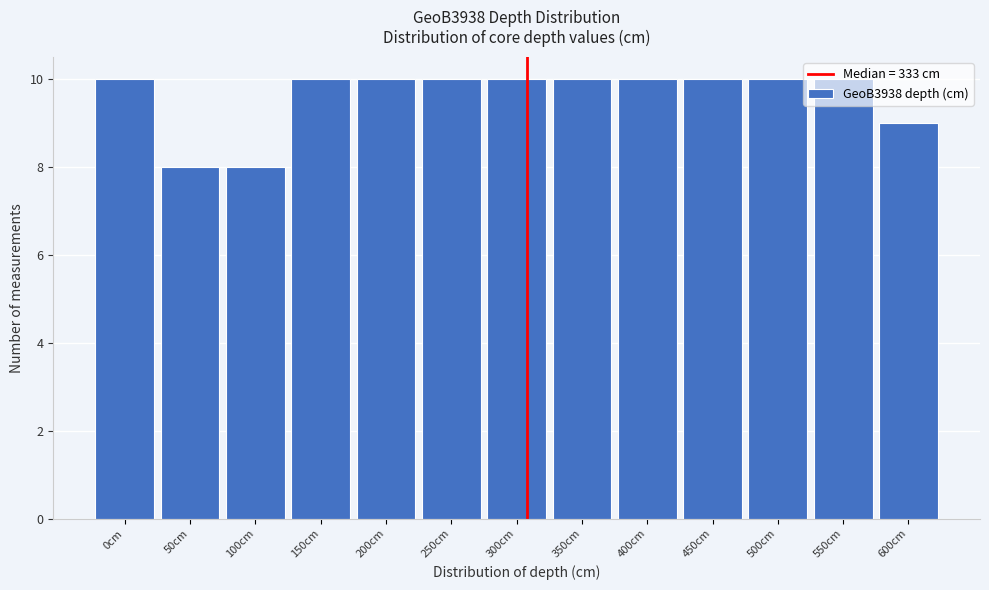

The value at 450cm is 18. True or false?

False